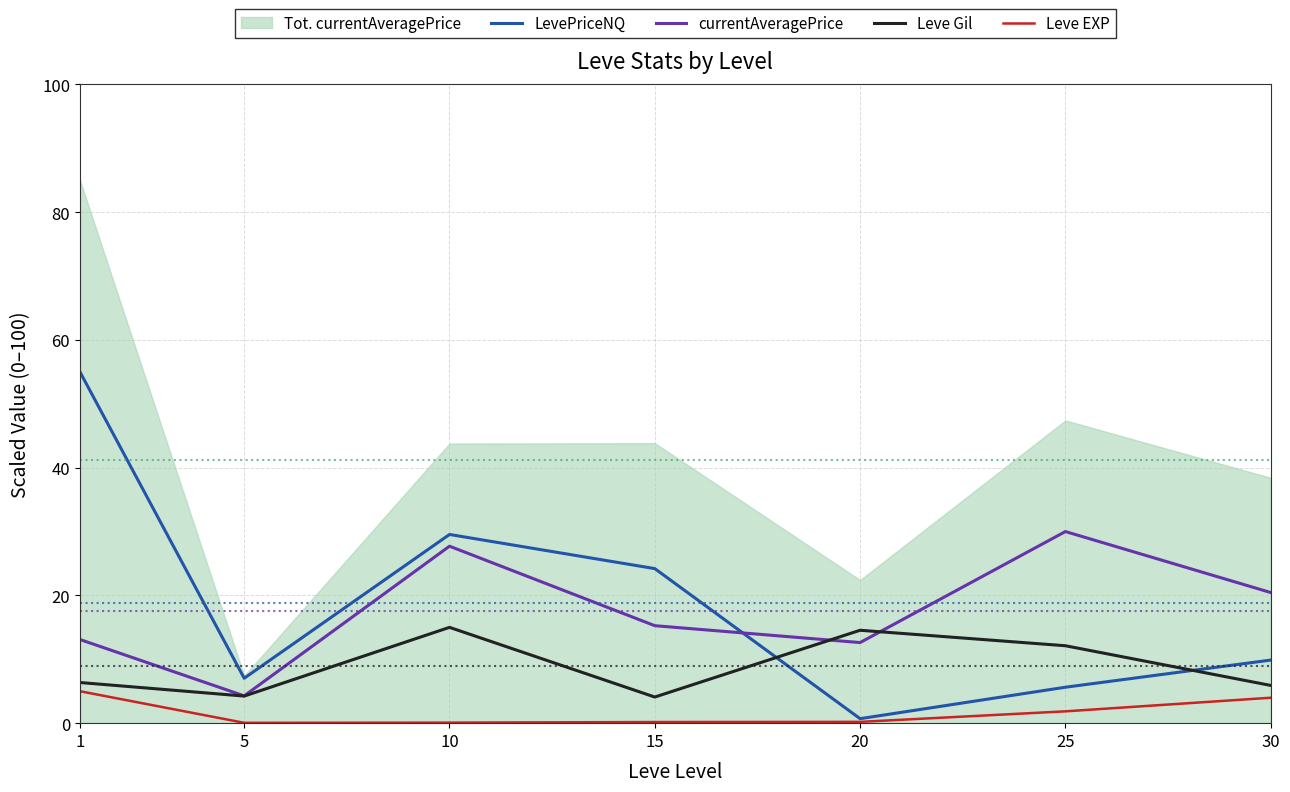

What is the sum of all Leve EXP values?

11.4